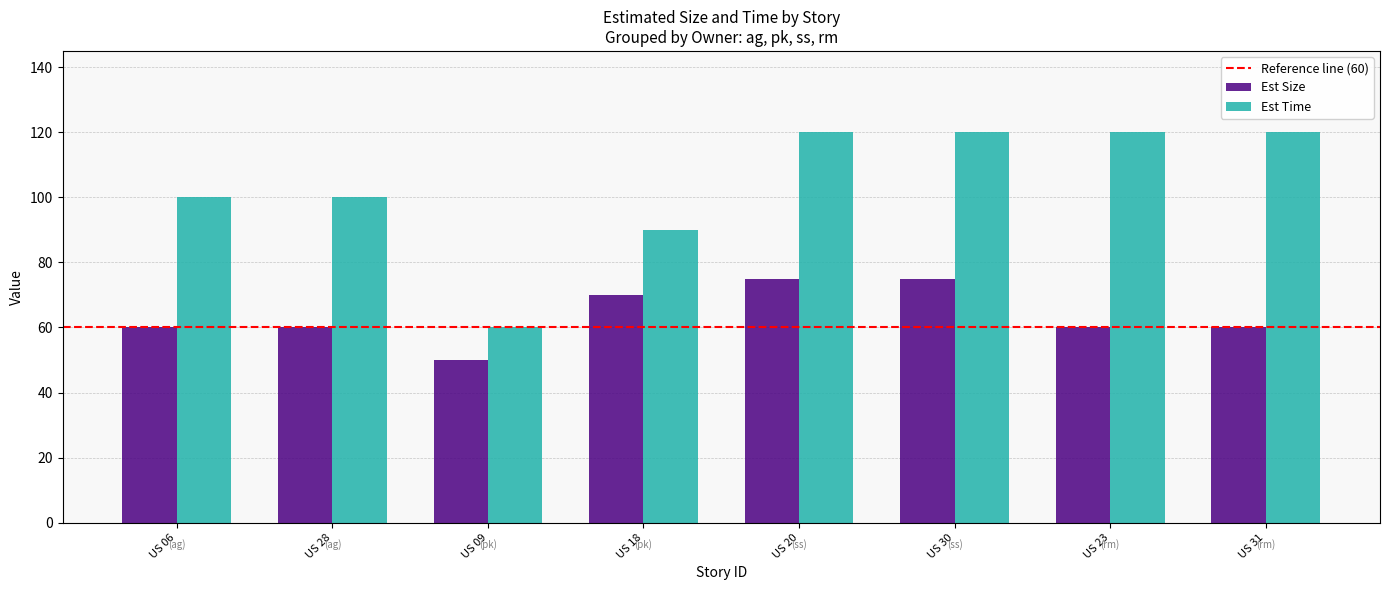

List the series in order of their peak value, lowest first.

Est Size, Est Time